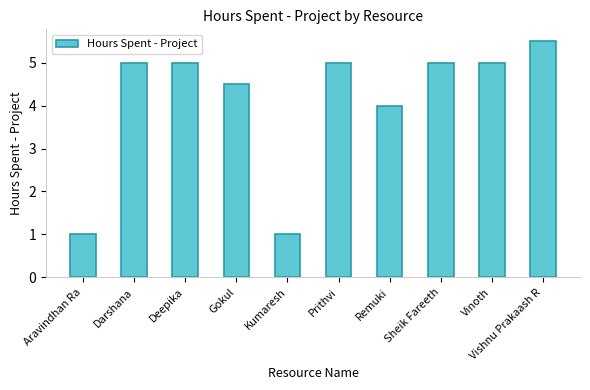

What is the label of the 7th bar from the right?

Gokul